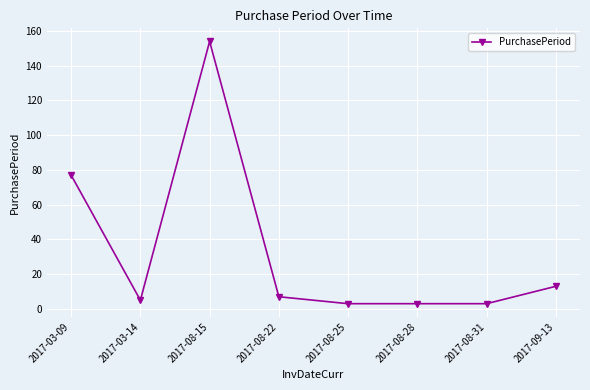

What is the difference between the second highest and minimum values?

74